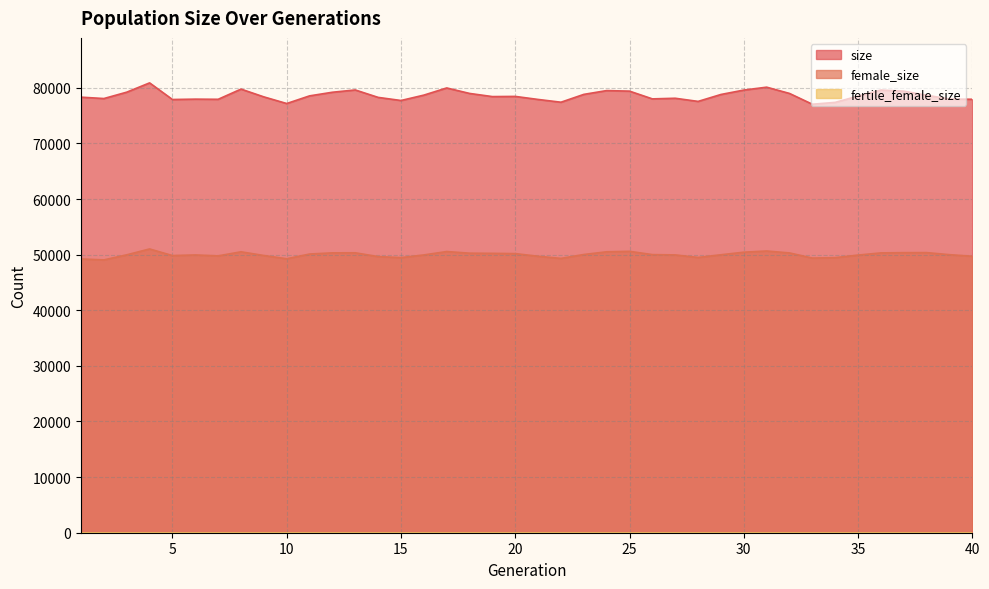

What is the value of the female_size point at the 23rd from the left?

50028